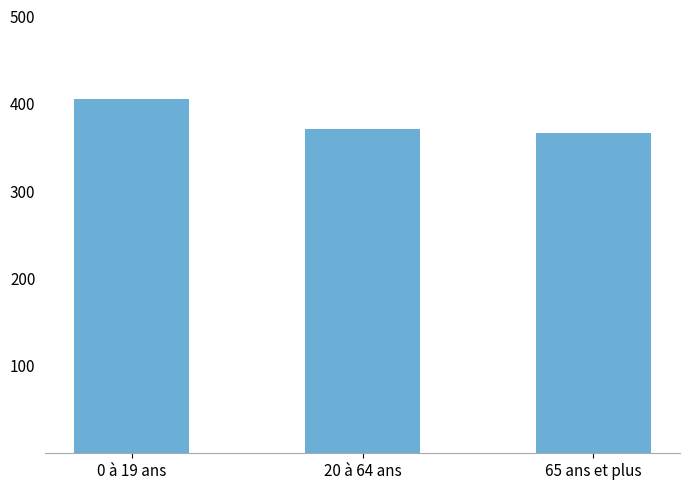

The value at 20 à 64 ans is 370.7. True or false?

True